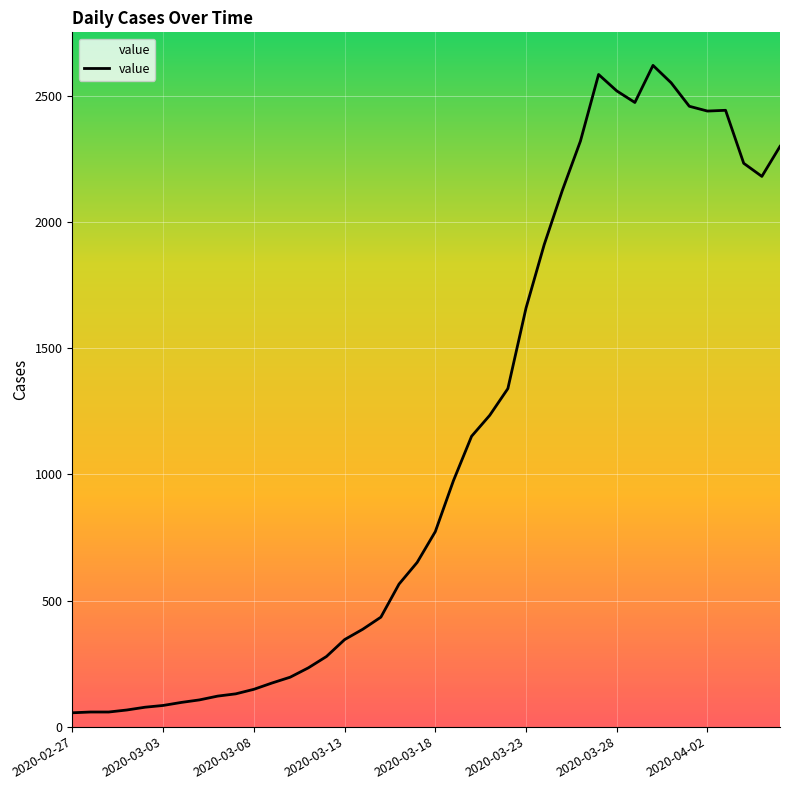

What is the difference between the maximum and minimum values?

2566